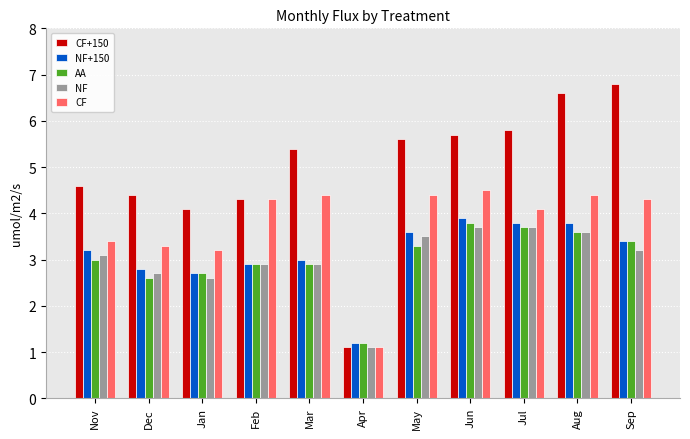

How many bars are there in total?

55